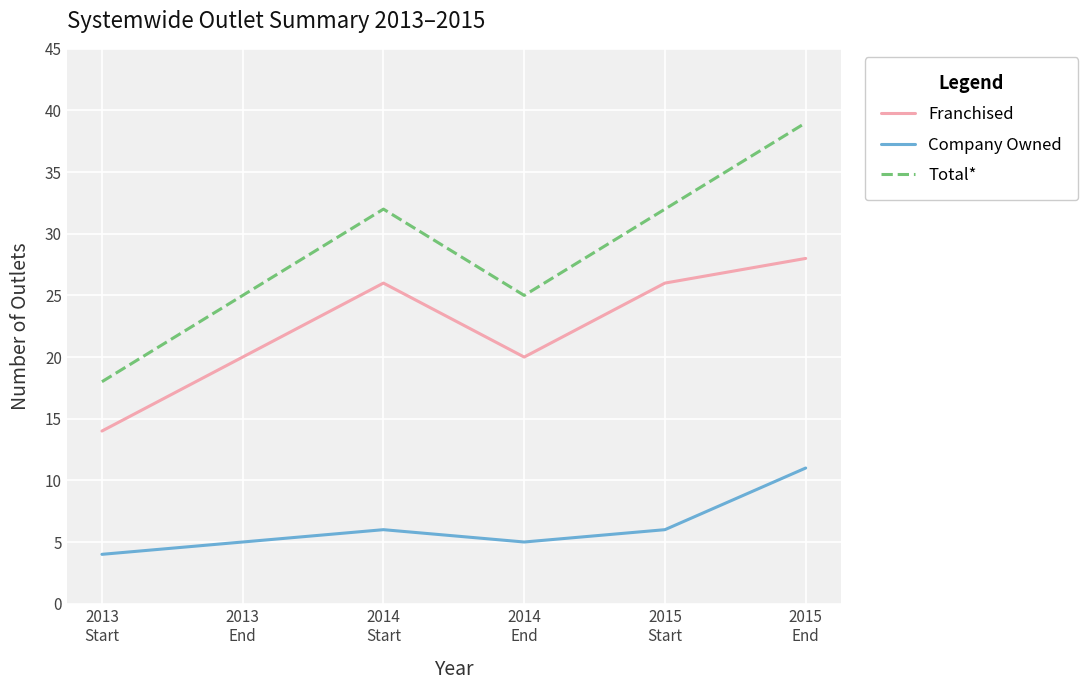

Is the value of Company Owned at 2014
End greater than the value of Franchised at 2014
End?

No